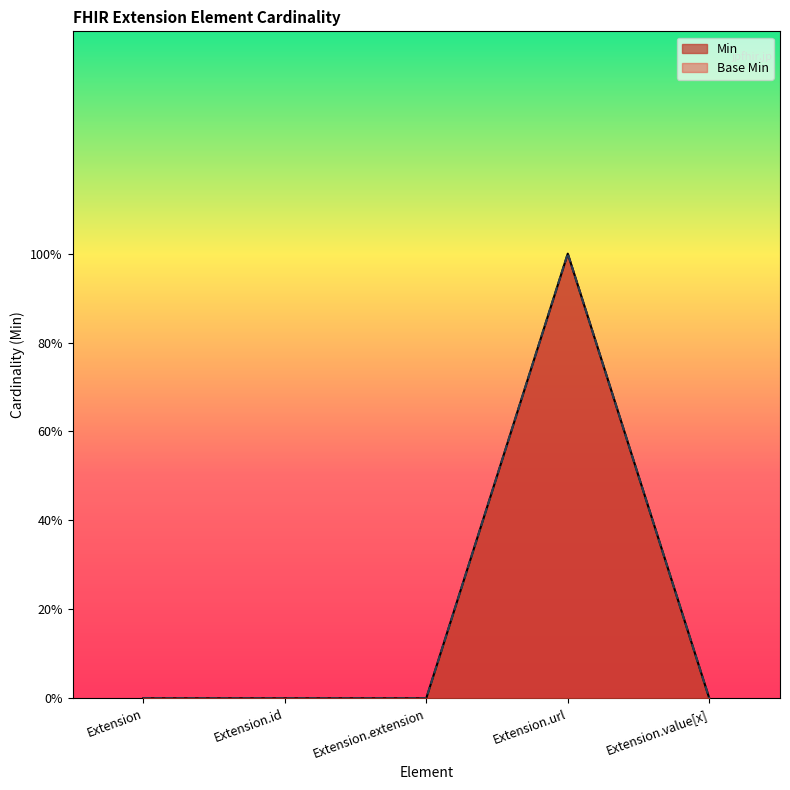

What are all the series names shown in the legend?

Min, Base Min